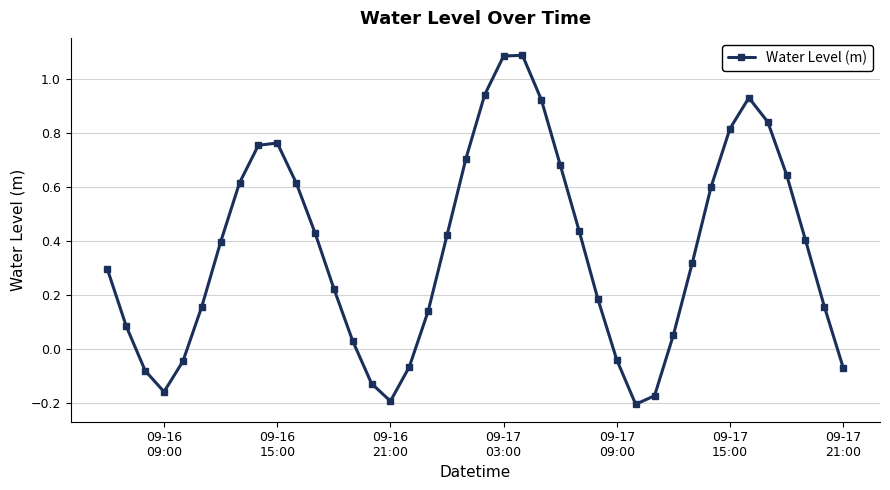

How many interior local peaks (higher than both neighbors) does the data have?

3